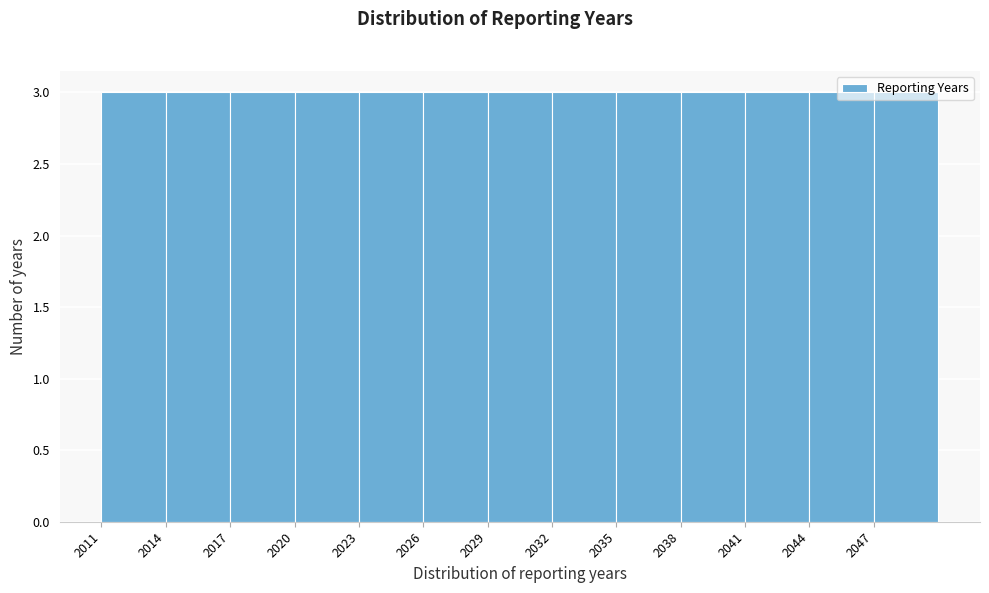

Reading left to right, transcribe this chart: for each bar, give the range it covers on the x-axis and its height. The values are not printed on the chart, so give them approximately, as read against the axis.

2011 to 2014: 3
2014 to 2017: 3
2017 to 2020: 3
2020 to 2023: 3
2023 to 2026: 3
2026 to 2029: 3
2029 to 2032: 3
2032 to 2035: 3
2035 to 2038: 3
2038 to 2041: 3
2041 to 2044: 3
2044 to 2047: 3
2047 to 2050: 3